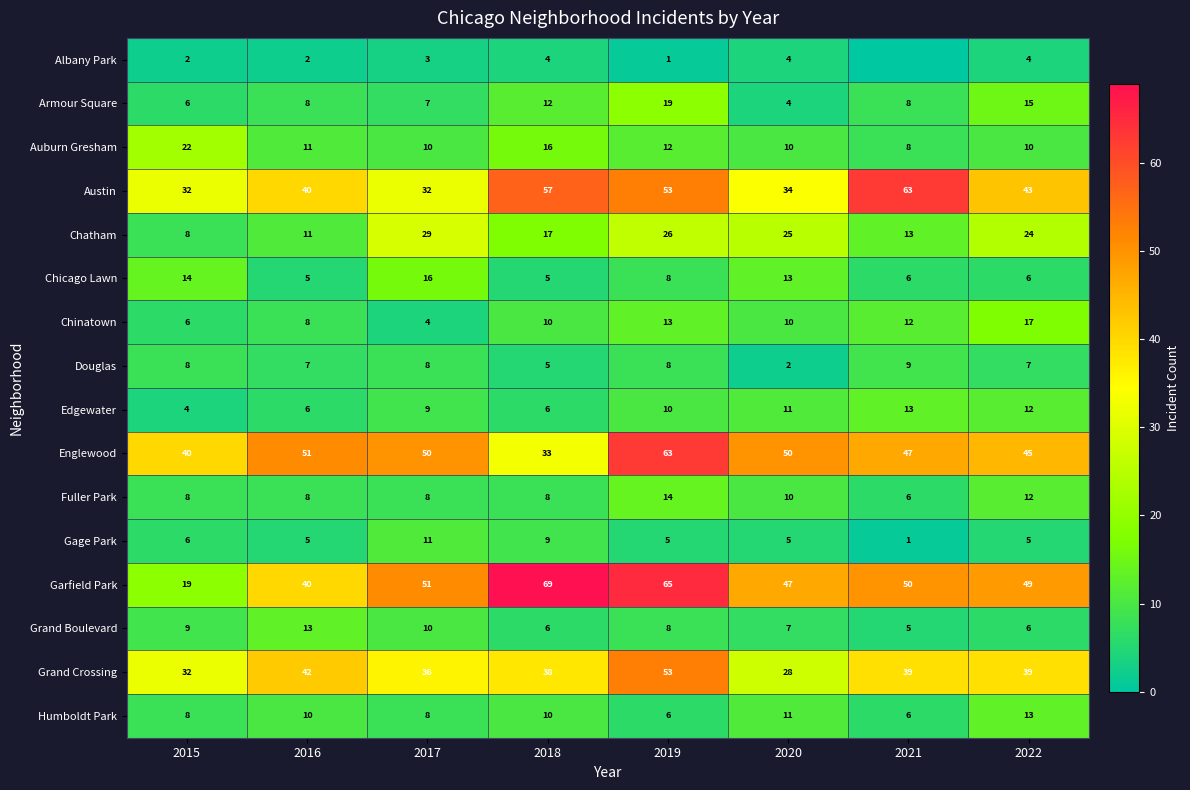

What value does the Edgewater series have at 2021?

13